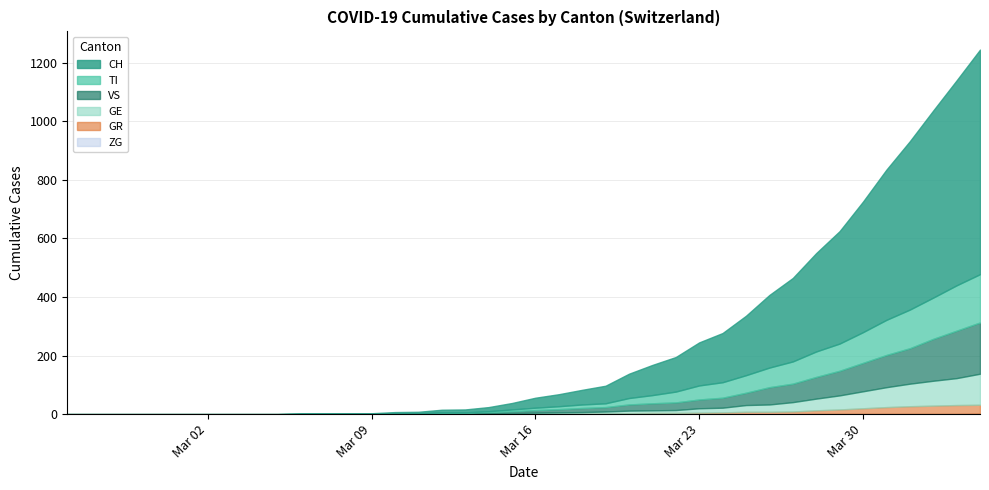

What is the maximum value for VS?

313